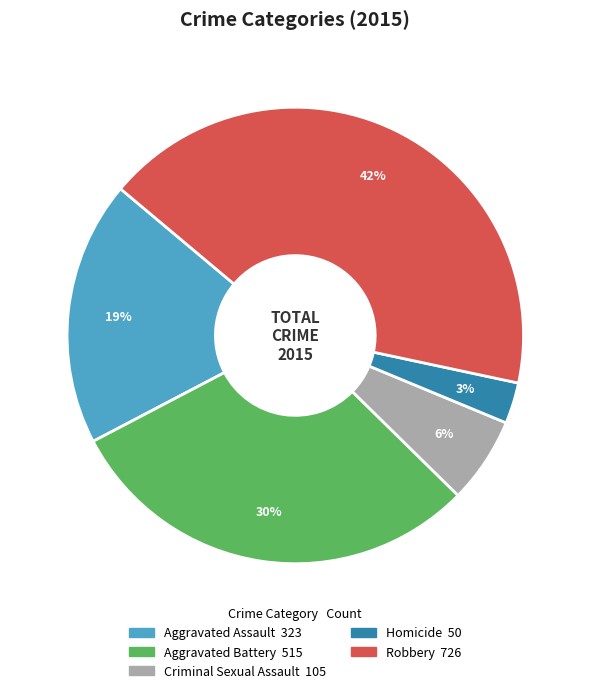

What percentage is the Criminal Sexual Assault slice, to the nearest percent?

6%